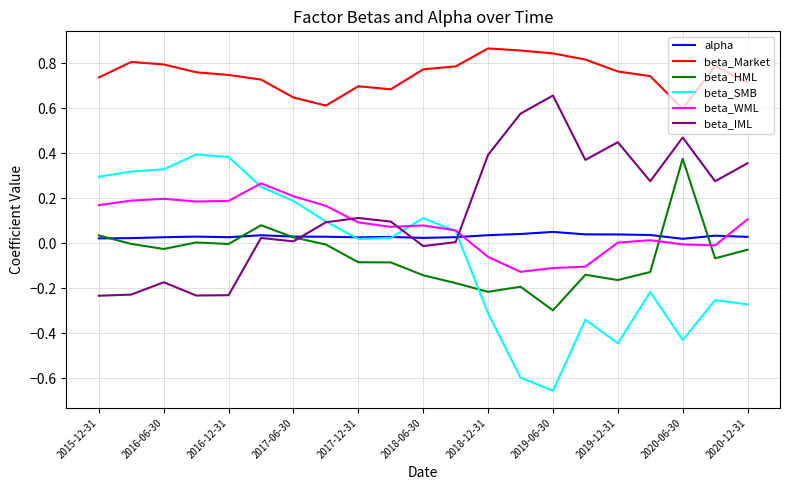

Which series has the largest range (max minus min)?

beta_SMB